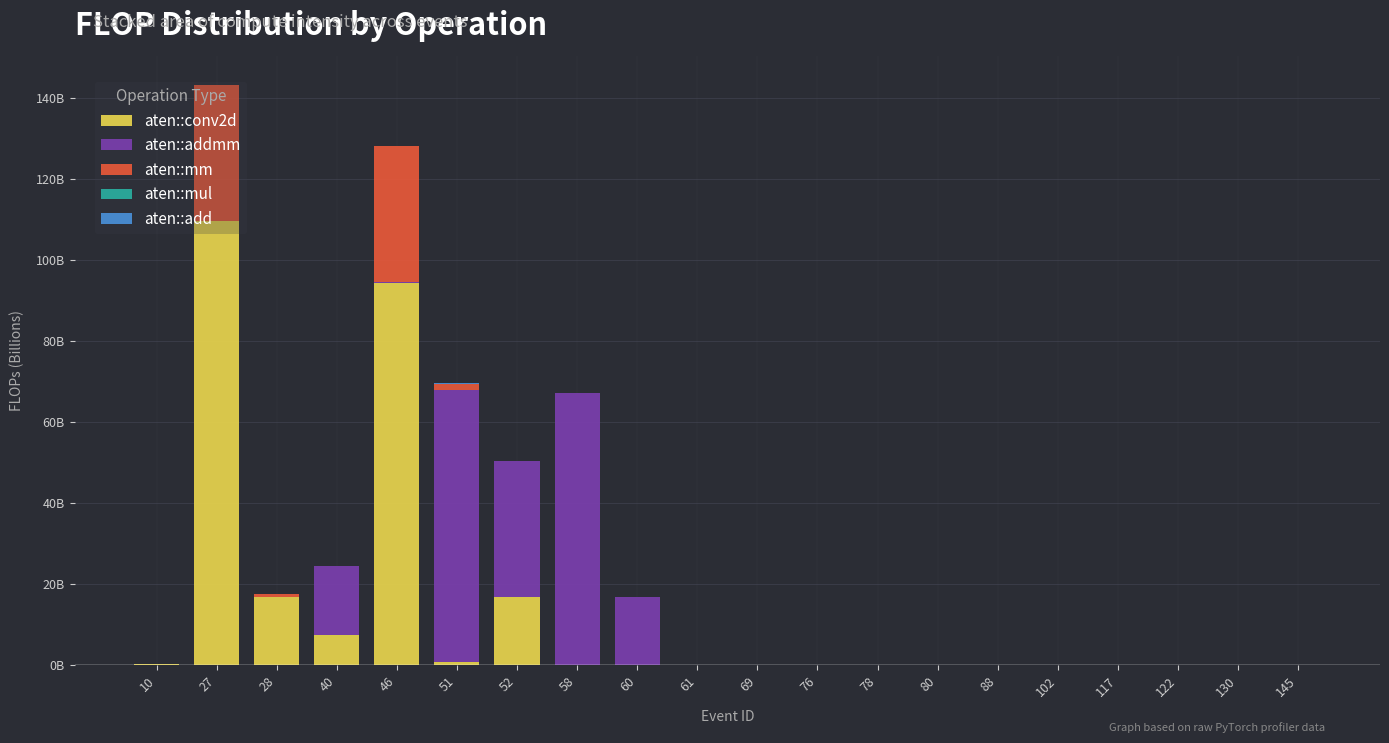

Are the bars grouped side by side (vs. stacked)?

No